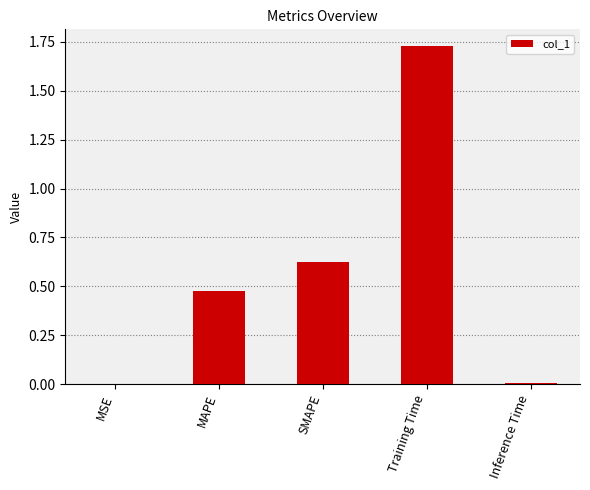

The value at Inference Time is 0.0. True or false?

True